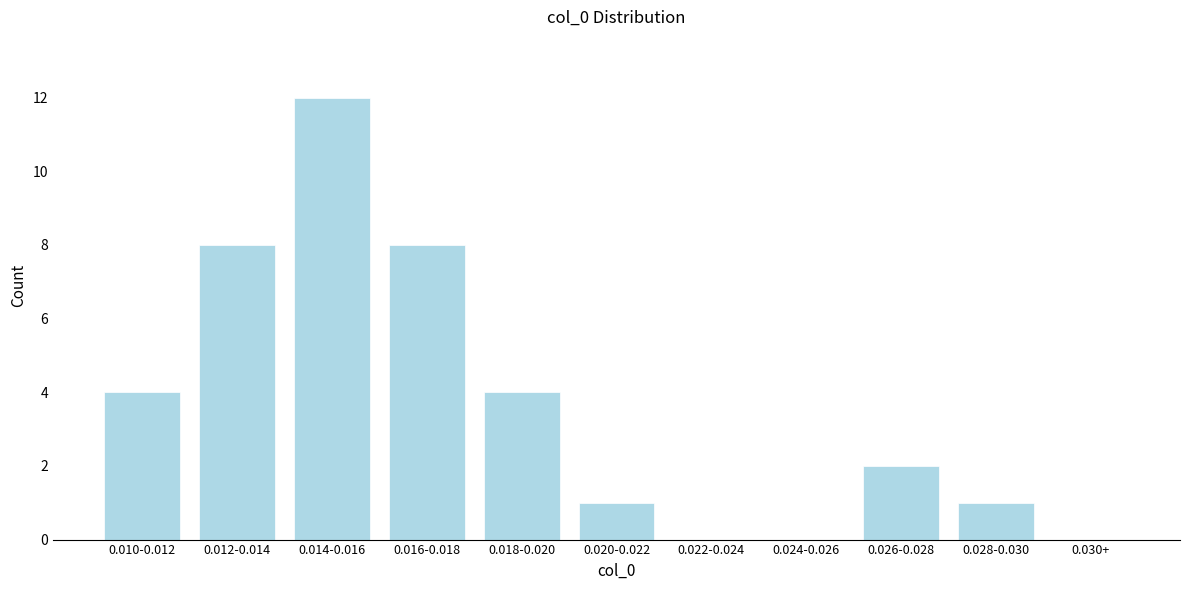

Reading left to right, what are all the values shown in this chart?

0.010-0.012=4	0.012-0.014=8	0.014-0.016=12	0.016-0.018=8	0.018-0.020=4	0.020-0.022=1	0.022-0.024=0	0.024-0.026=0	0.026-0.028=2	0.028-0.030=1	0.030+=0